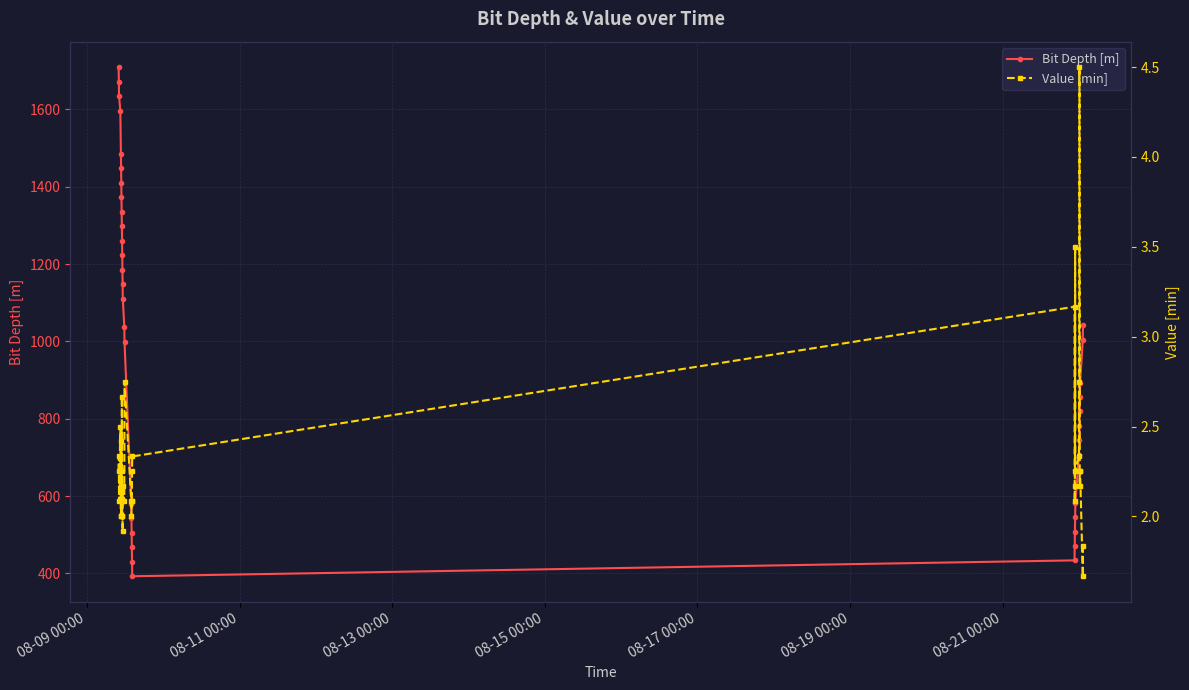

What is the average value of the Bit Depth [m] series?

978.7